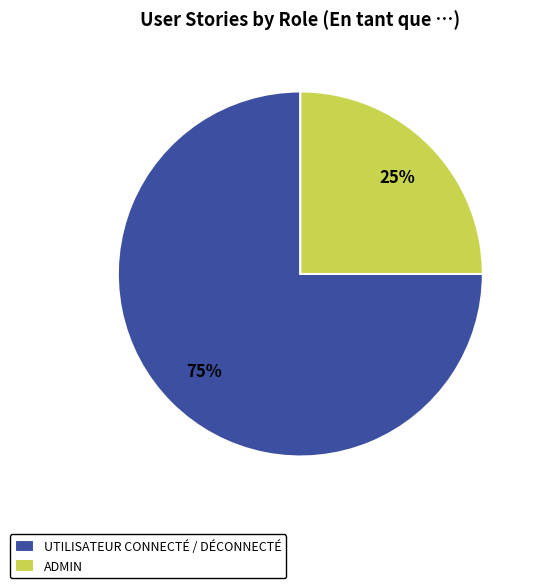

The ADMIN slice represents 25% of the pie. True or false?

True